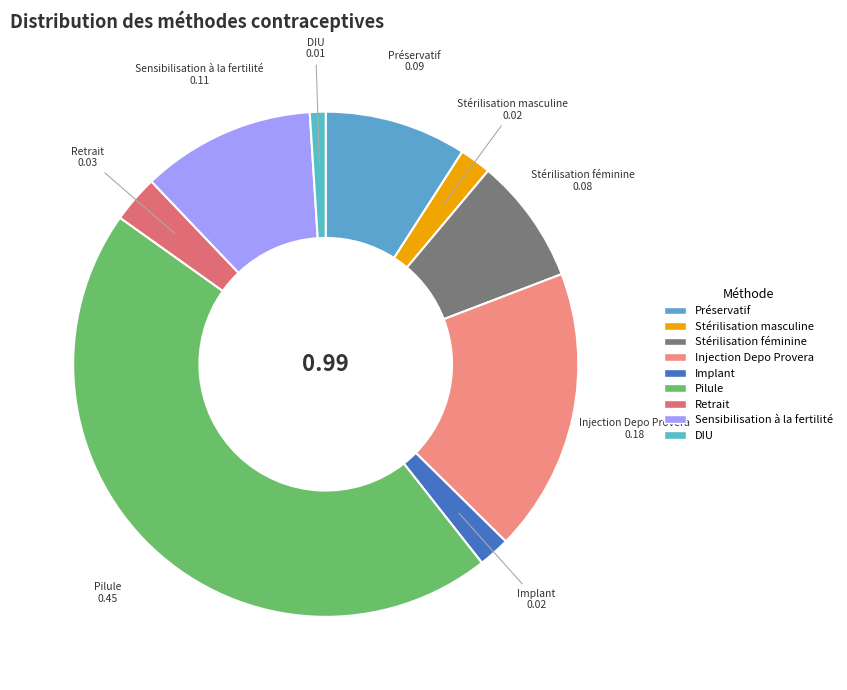

Which category has the smallest portion of the pie?

DIU